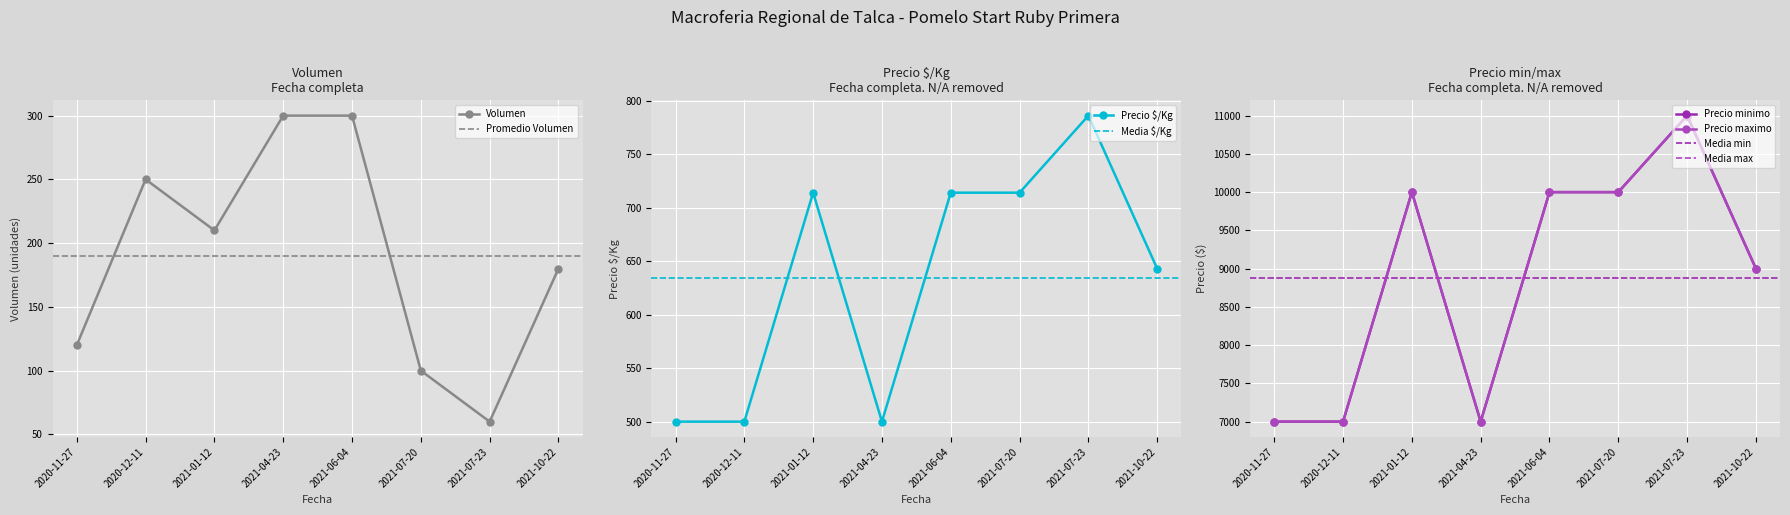

In Volumen, how many points are lower than both neighbors (excluding endpoints)?

2